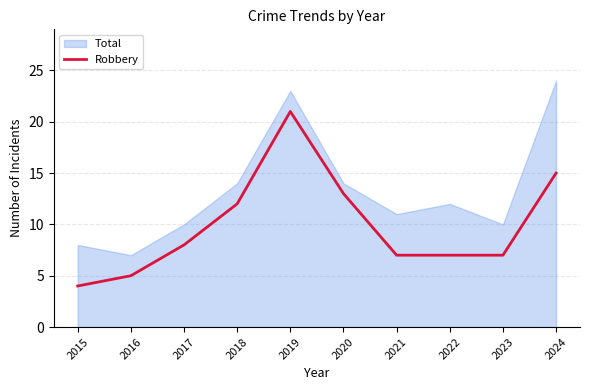

Reading left to right, what are all the values shown in this chart?

2015=4	2016=5	2017=8	2018=12	2019=21	2020=13	2021=7	2022=7	2023=7	2024=15